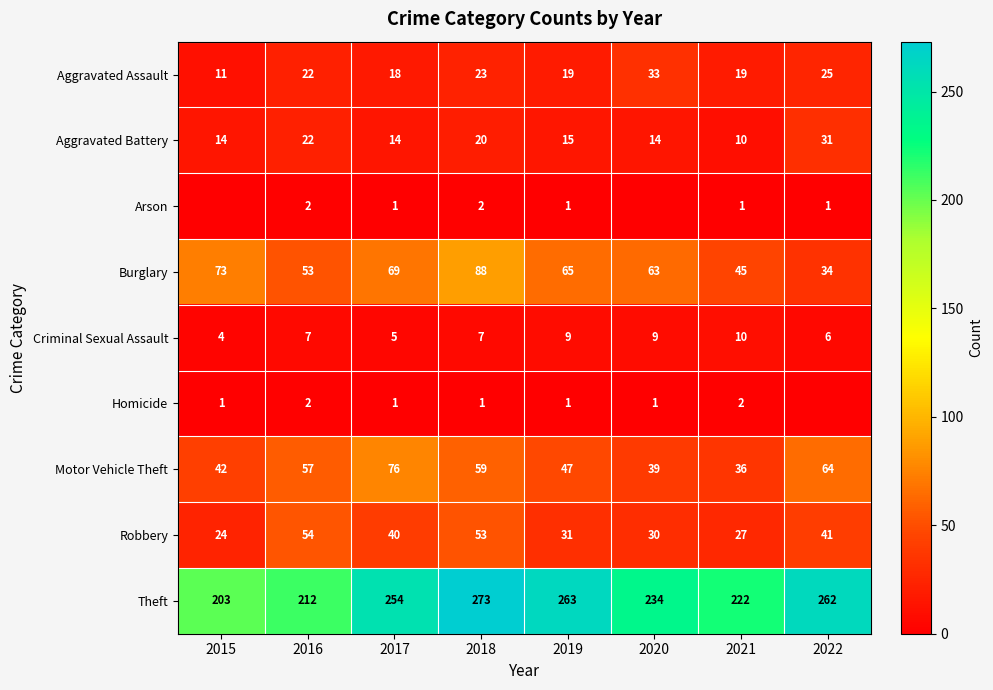

List the labels in order of Theft value, largest first.

2018, 2019, 2022, 2017, 2020, 2021, 2016, 2015